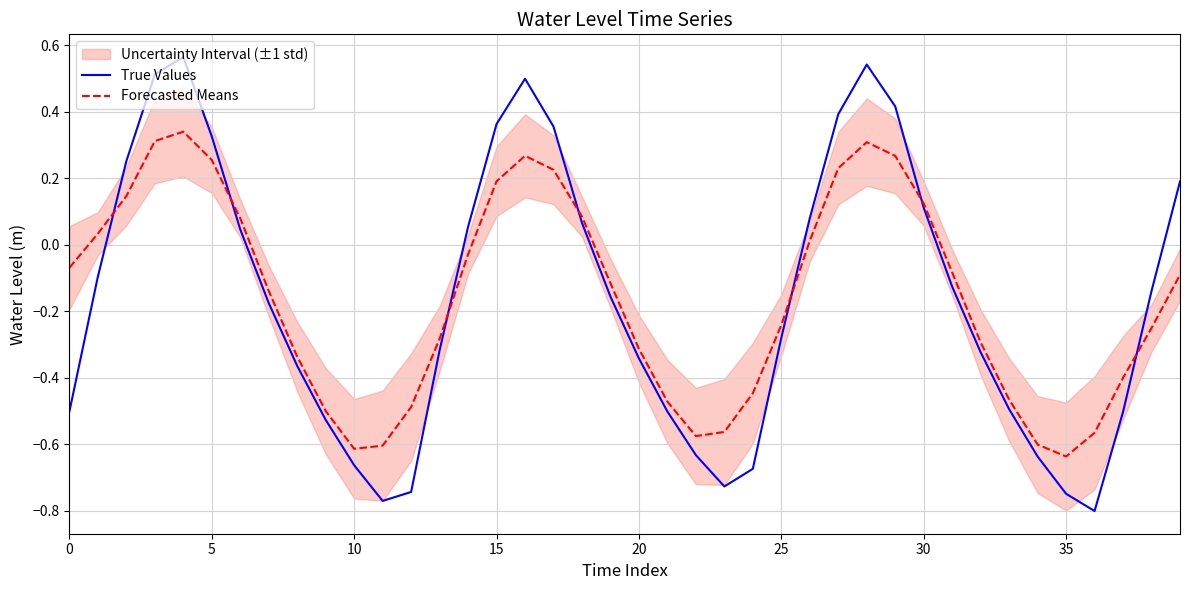

At which label is Forecasted Means closest to 0?

26